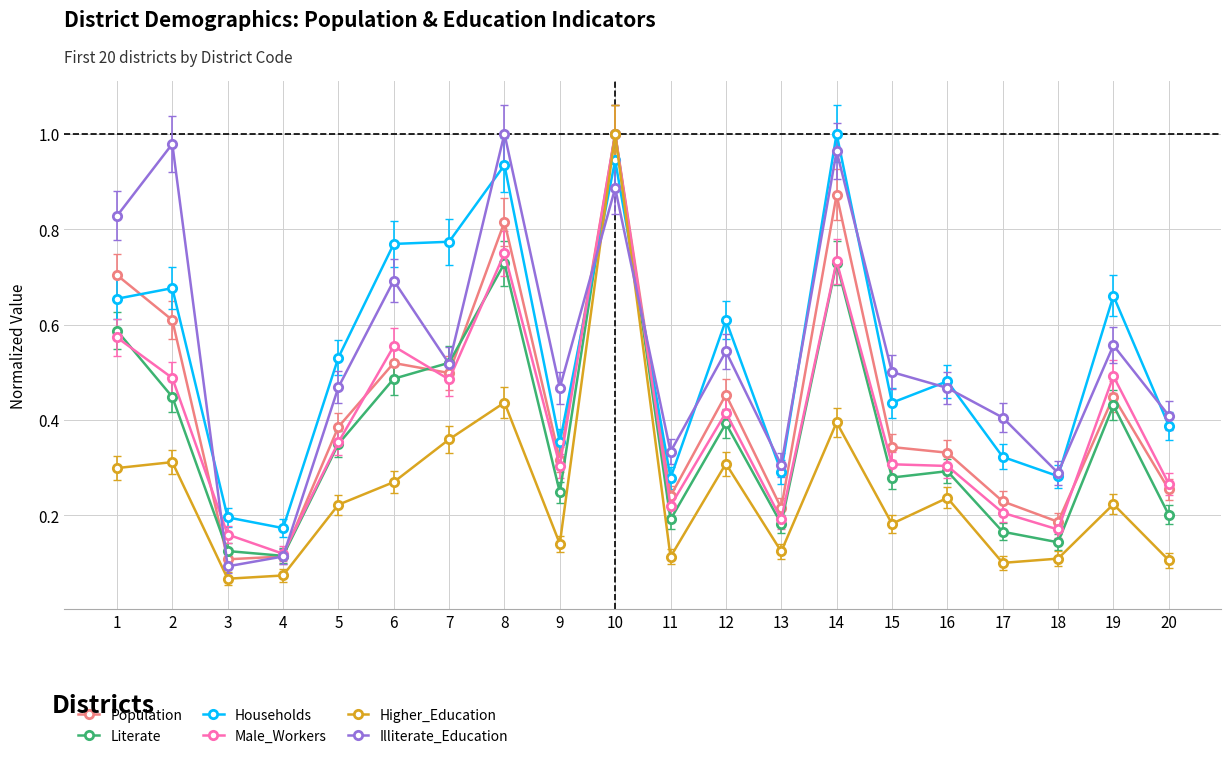

Count the Population values in the range 0 to 1.

20